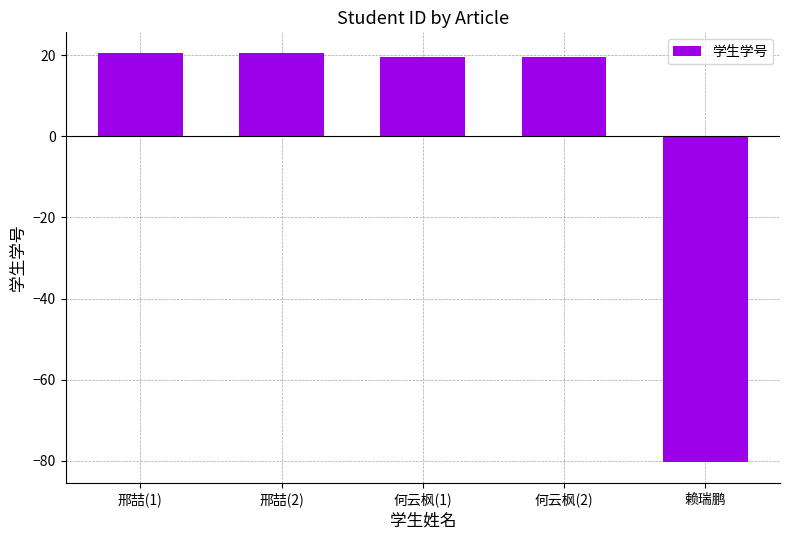

The value at 邢喆(1) is 20.6. True or false?

True